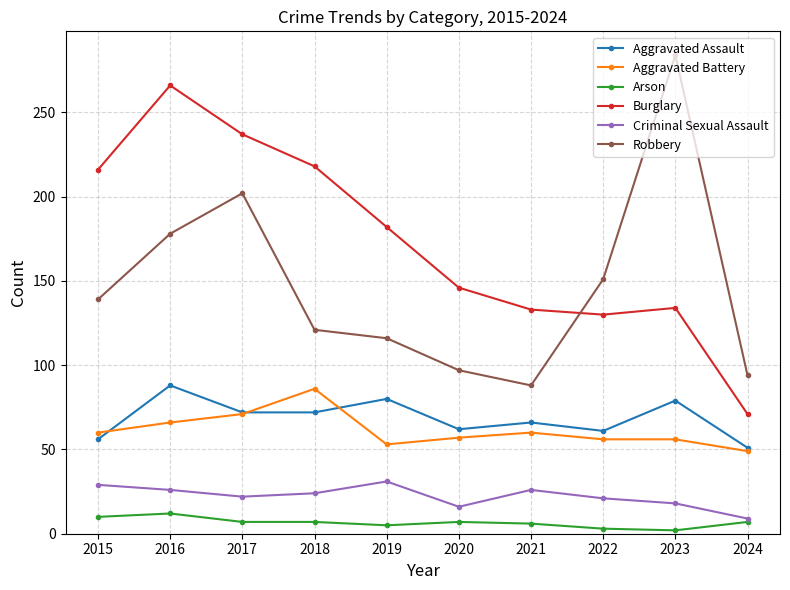

Rank the series at 2023 from lowest to highest value.

Arson, Criminal Sexual Assault, Aggravated Battery, Aggravated Assault, Burglary, Robbery